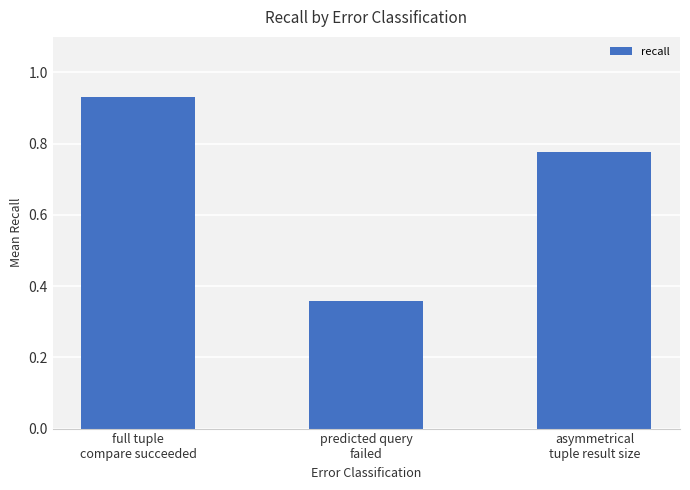

What is the sum of all values?

2.1